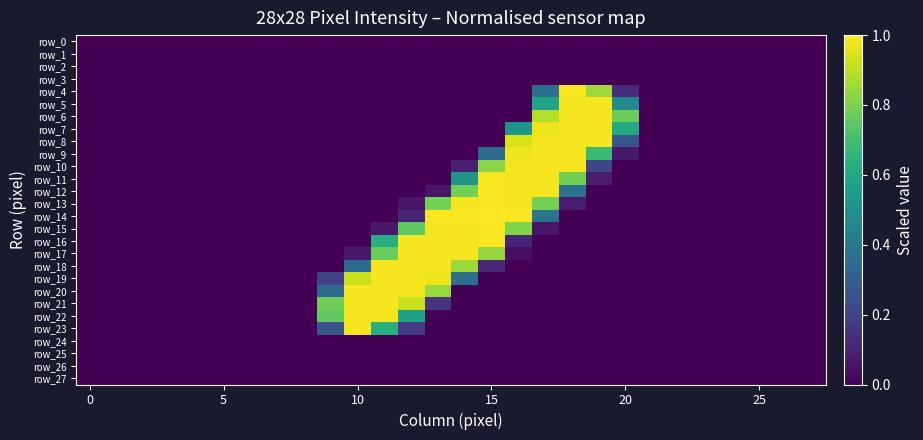

How many values in the row_11 series exceed 0?

6